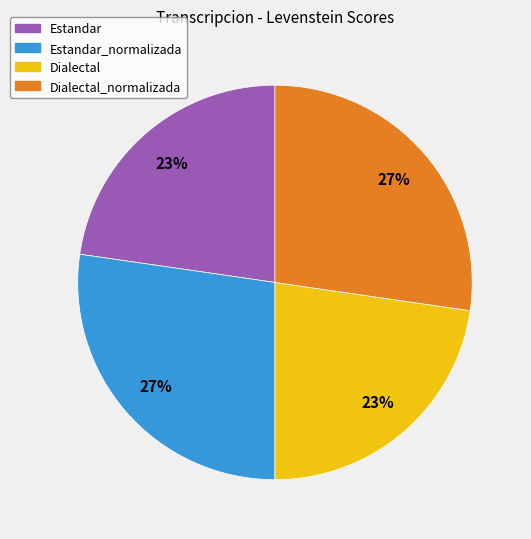

Is it true that Estandar_normalizada is 27% of the pie?

True